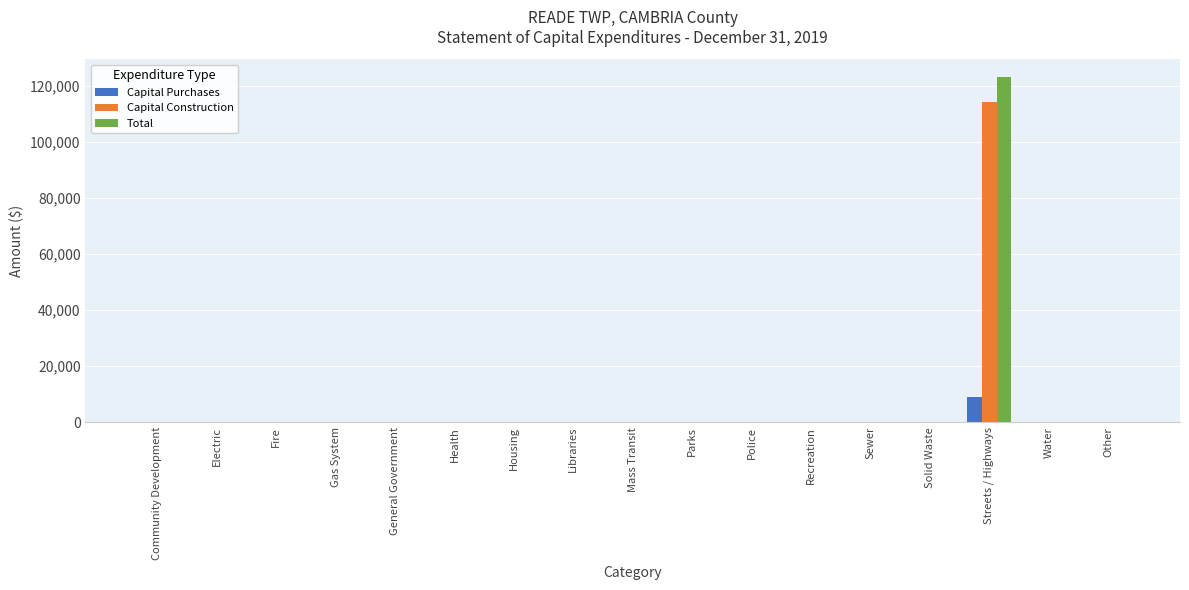

Reading left to right, what are all the values shown in this chart?

Capital Purchases: 0	0	0	0	0	0	0	0	0	0	0	0	0	0	9136	0	0
Capital Construction: 0	0	0	0	0	0	0	0	0	0	0	0	0	0	114288	0	0
Total: 0	0	0	0	0	0	0	0	0	0	0	0	0	0	123424	0	0